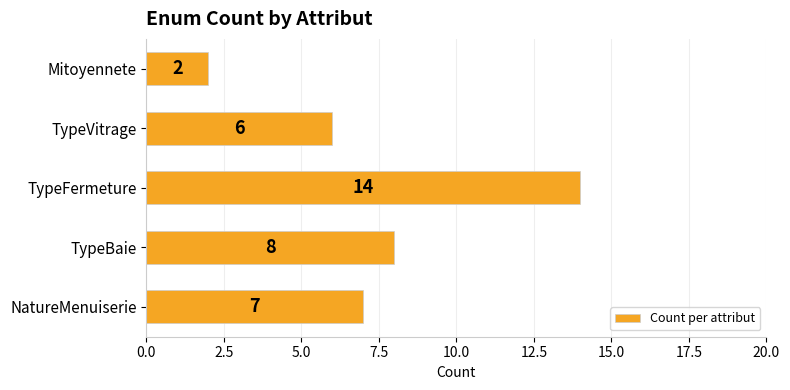

Does the chart contain any negative values?

No